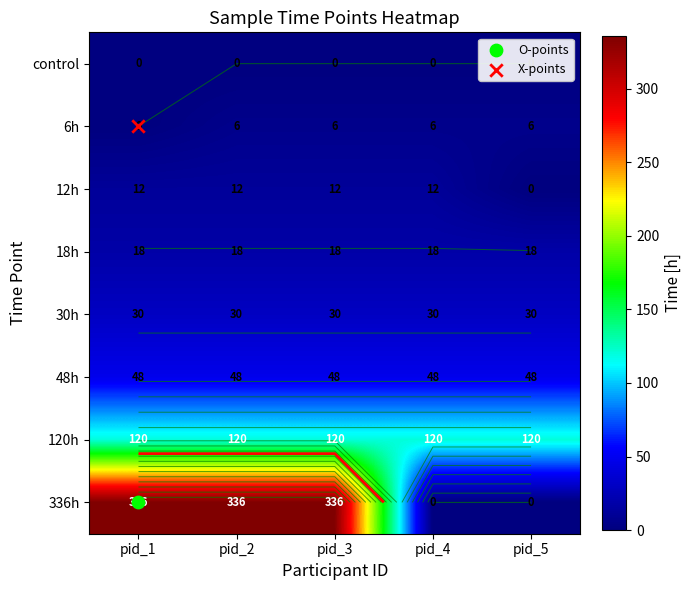

Which series has the largest total across all categories?

336h